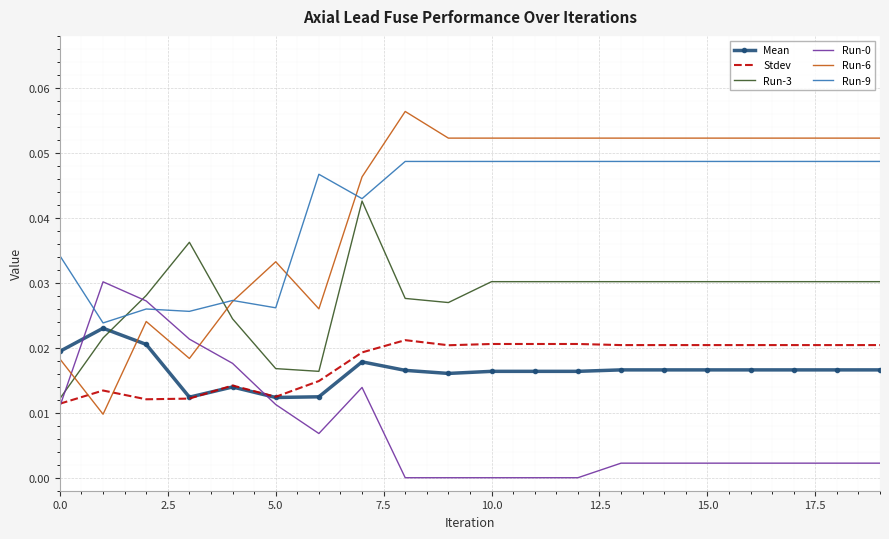

True or false: Stdev and Run-9 cross at least once.

False